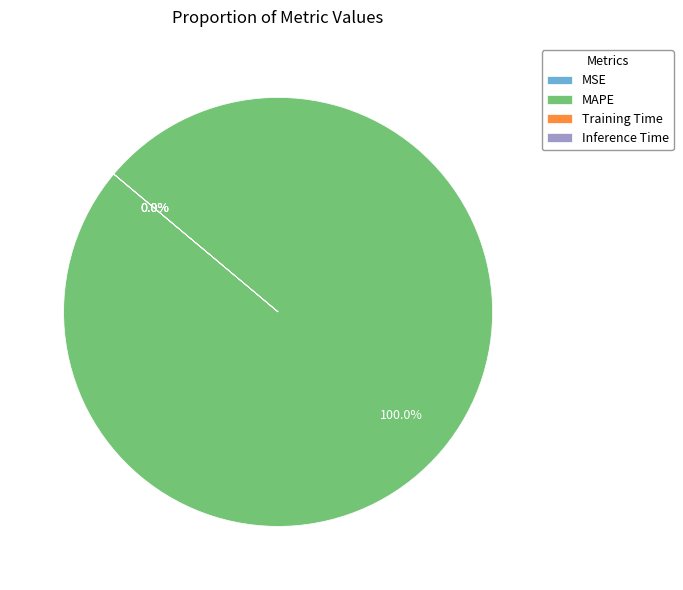

Does any single category account for the majority?

Yes